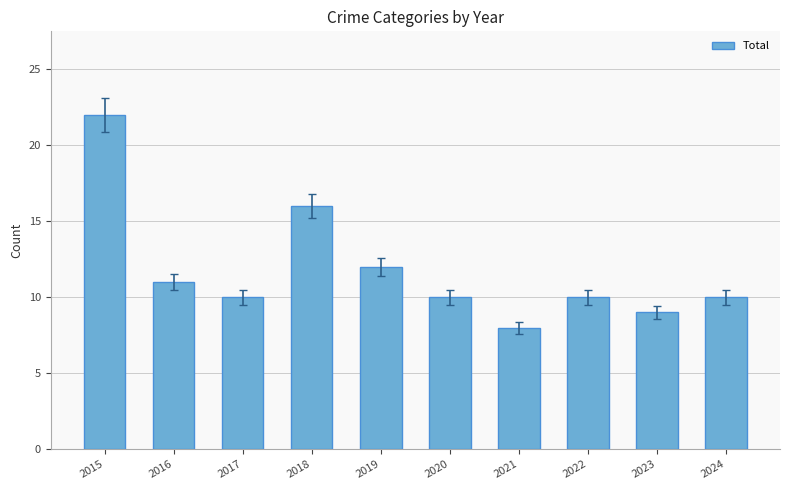

At which category does the chart reach its minimum across all series?

2021